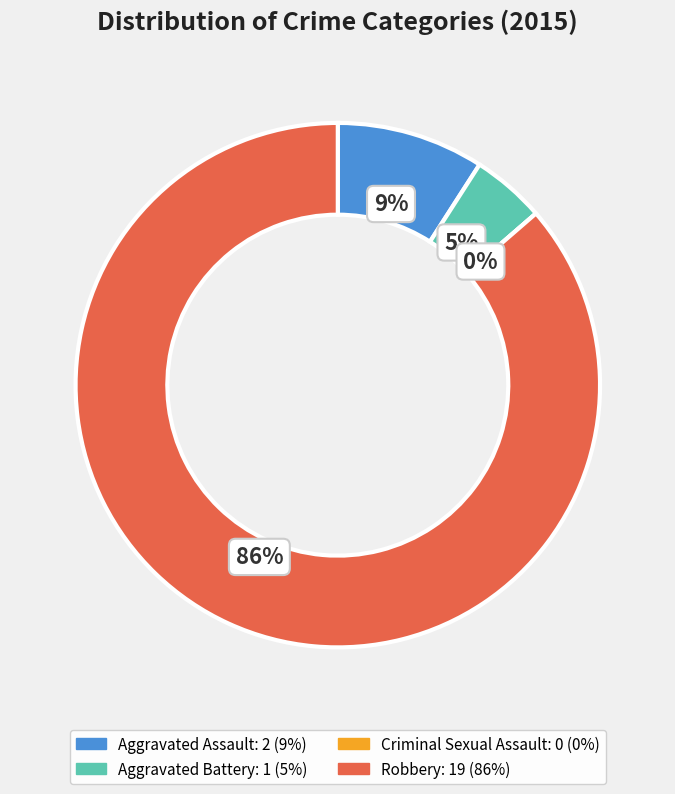

How many slices are in this pie chart?

4